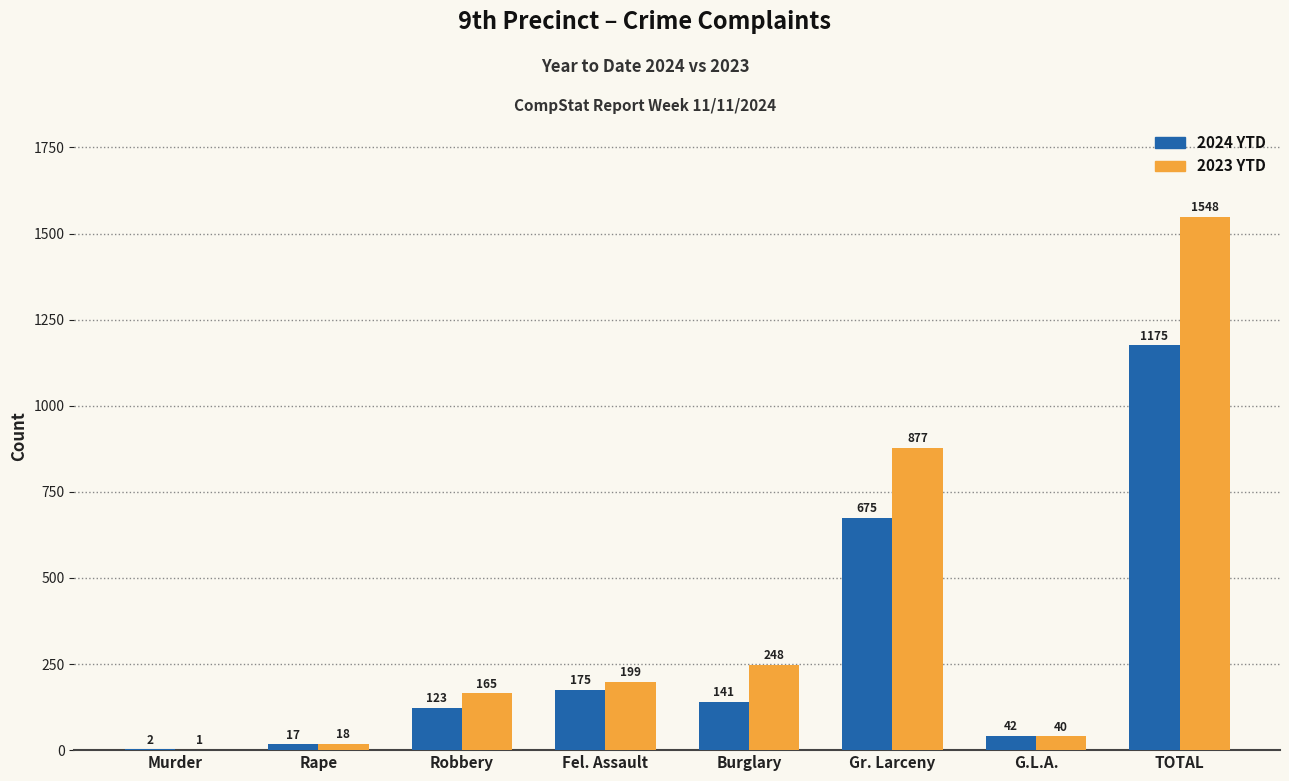

Between Robbery and Burglary, which series saw the biggest shift?

2023 YTD